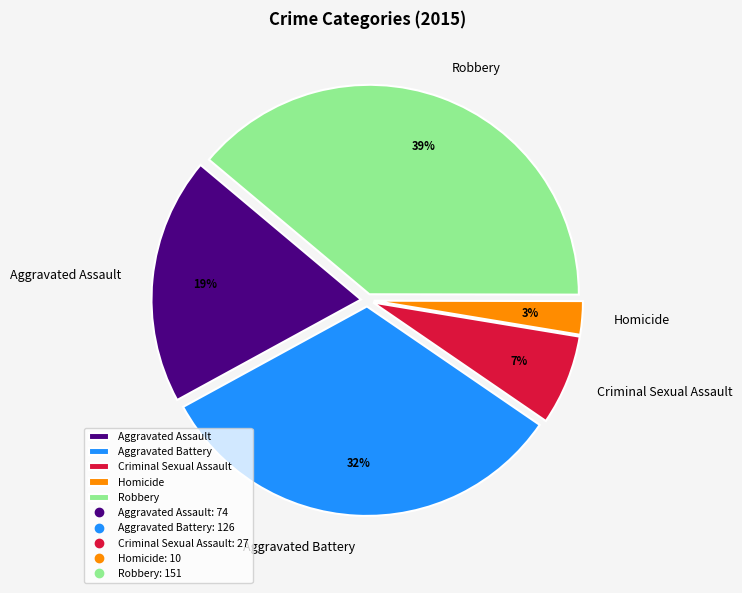

Between Homicide and Aggravated Battery, which is larger?

Aggravated Battery